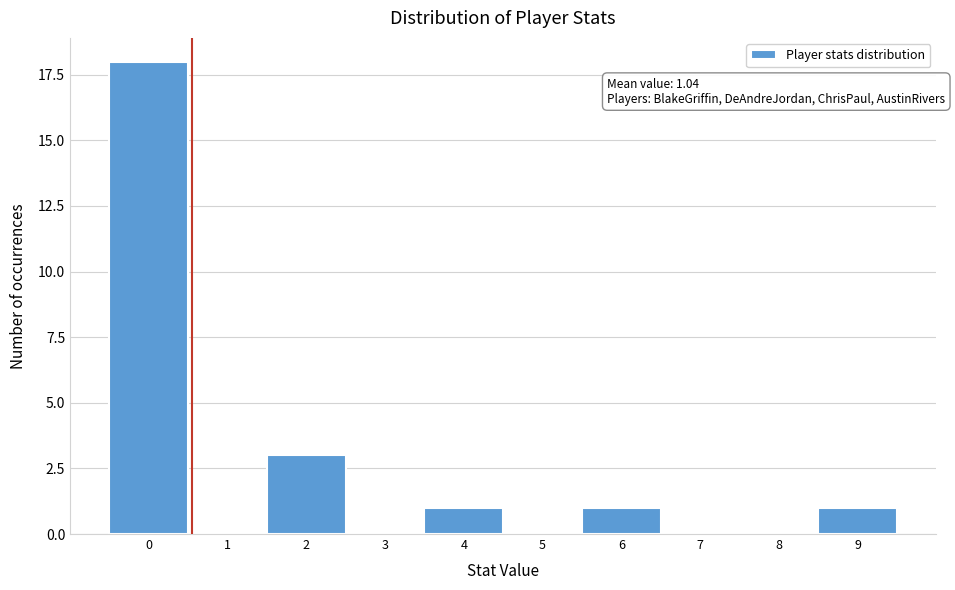

Reading right to left, transcribe all the data shown in this chart.

9=1	8=0	7=0	6=1	5=0	4=1	3=0	2=3	1=0	0=18